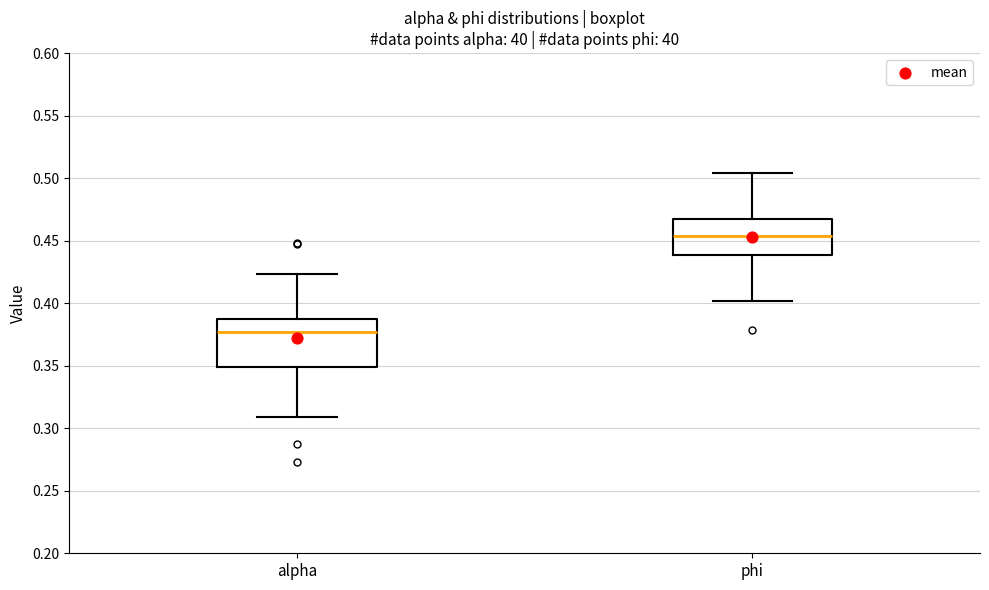

Reading left to right, transcribe this box plot: for each box, give where its median line is, the range the box spans, and where its two whiskers end, as read against the y-axis. The values are not printed on the chart, so give them approximately, as read against the axis.

alpha: median 0.375, box 0.350 to 0.385, whiskers 0.310 to 0.425
phi: median 0.455, box 0.440 to 0.465, whiskers 0.400 to 0.505